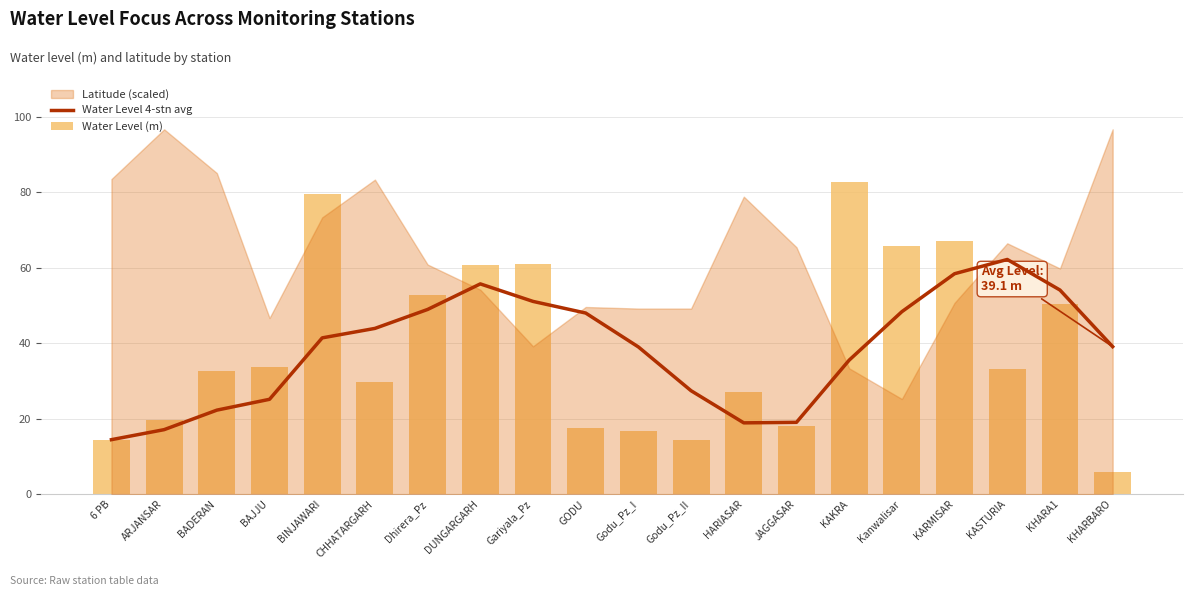

What is the difference between the maximum and second lowest values in the Water Level (m) series?

68.3